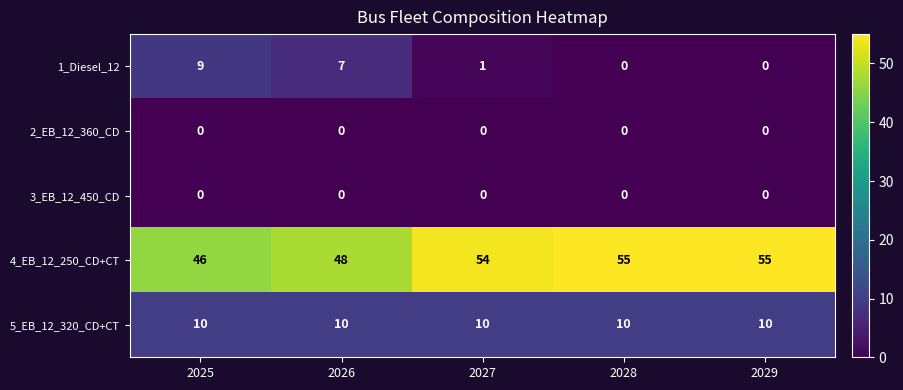

What is the total value across all series at 2028?

65